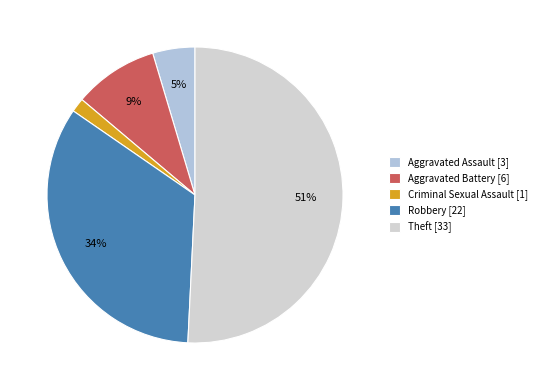

What is the largest slice in the pie chart?

Theft [33]